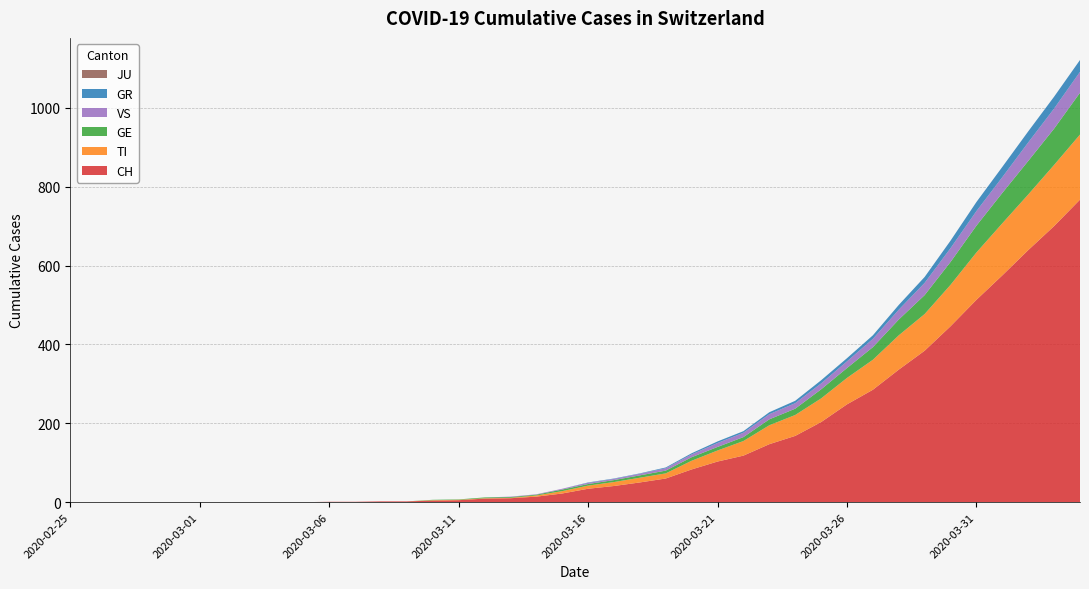

Reading right to left, what are all the values shown in this chart?

CH: 767	700	639	575	513	446	384	336	285	248	203	168	147	118	103	83	60	50	41	34	22	14	10	9	5	4	2	2	1	1	0	0	0	0	0	0	0	0	0	0
TI: 165	155	141	132	120	105	93	87	76	67	60	53	48	37	28	22	13	12	10	8	6	3	1	1	1	1	0	0	0	0	0	0	0	0	0	0	0	0	0	0
GE: 106	92	85	77	68	58	48	40	32	25	23	16	15	10	9	9	7	6	5	4	4	2	2	2	1	1	0	0	0	0	0	0	0	0	0	0	0	0	0	0
GR: 30	30	28	26	23	19	15	12	9	8	8	6	5	4	4	3	2	1	1	1	0	0	0	0	0	0	0	0	0	0	0	0	0	0	0	0	0	0	0	0
VS: 53	51	47	40	37	35	31	25	21	17	15	14	13	11	10	7	6	4	3	3	2	1	1	0	0	0	0	0	0	0	0	0	0	0	0	0	0	0	0	0
JU: 0	0	0	0	0	0	0	0	0	0	0	0	0	0	0	0	0	0	0	0	0	0	0	0	0	0	0	0	0	0	0	0	0	0	0	0	0	0	0	0